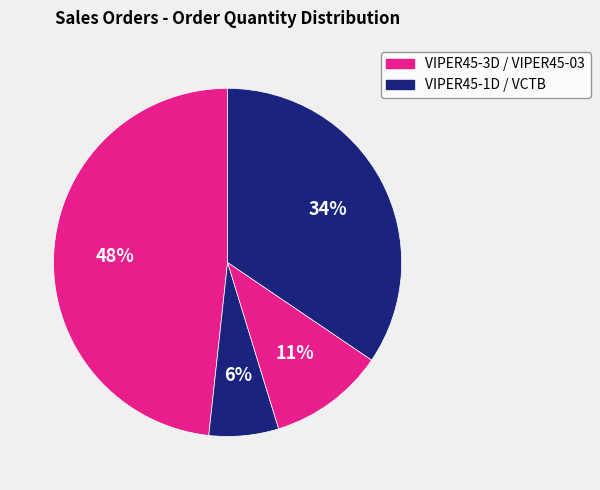

How many slices are in this pie chart?

4